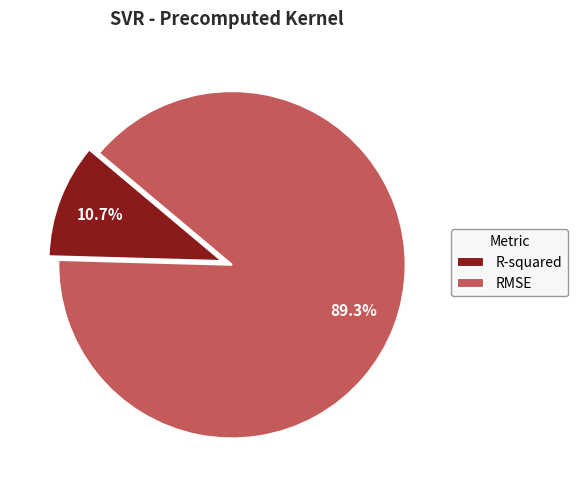

Does R-squared represent more than half of the total?

No